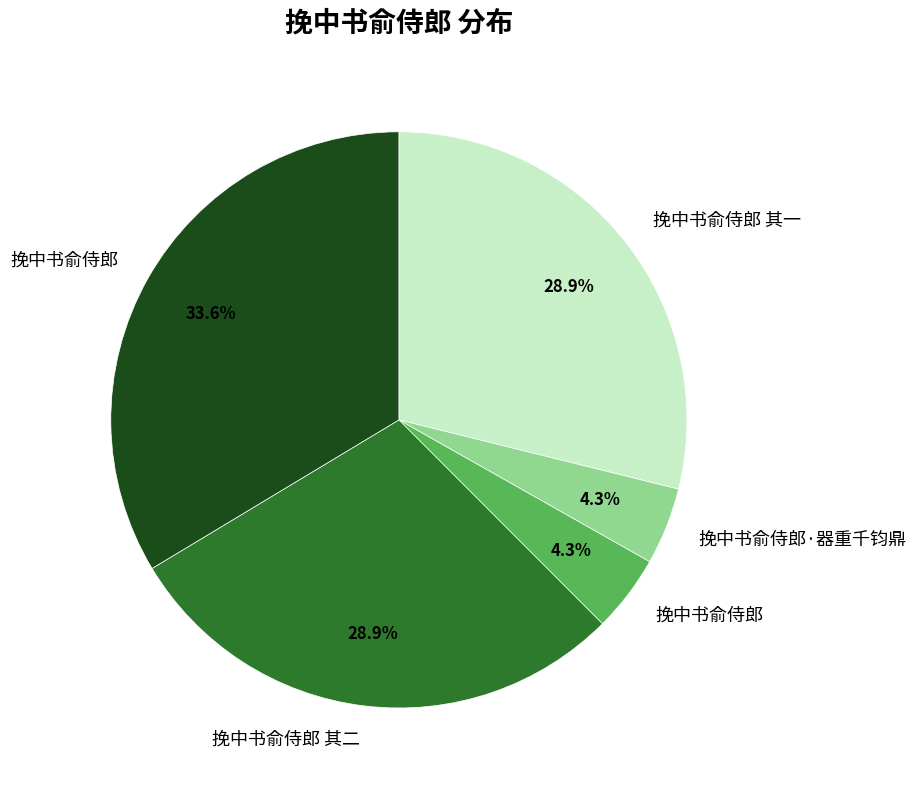

Does any single category account for the majority?

No